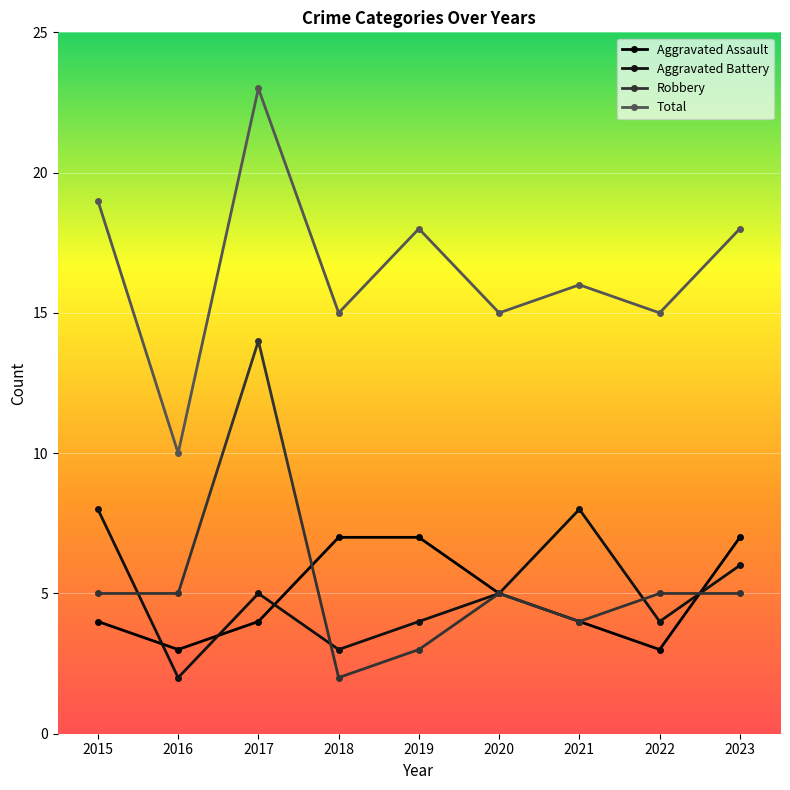

What is the value of the Aggravated Assault point at the 2nd from the left?

3